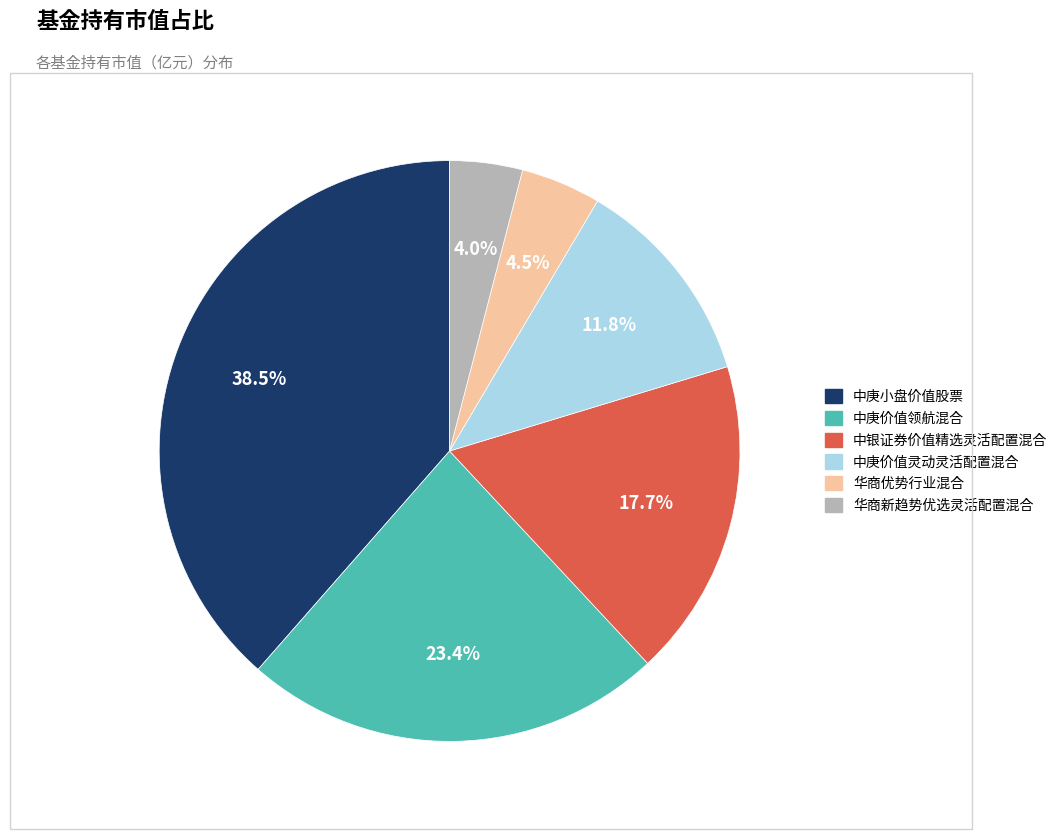

Is there any slice that represents more than half of the pie?

No